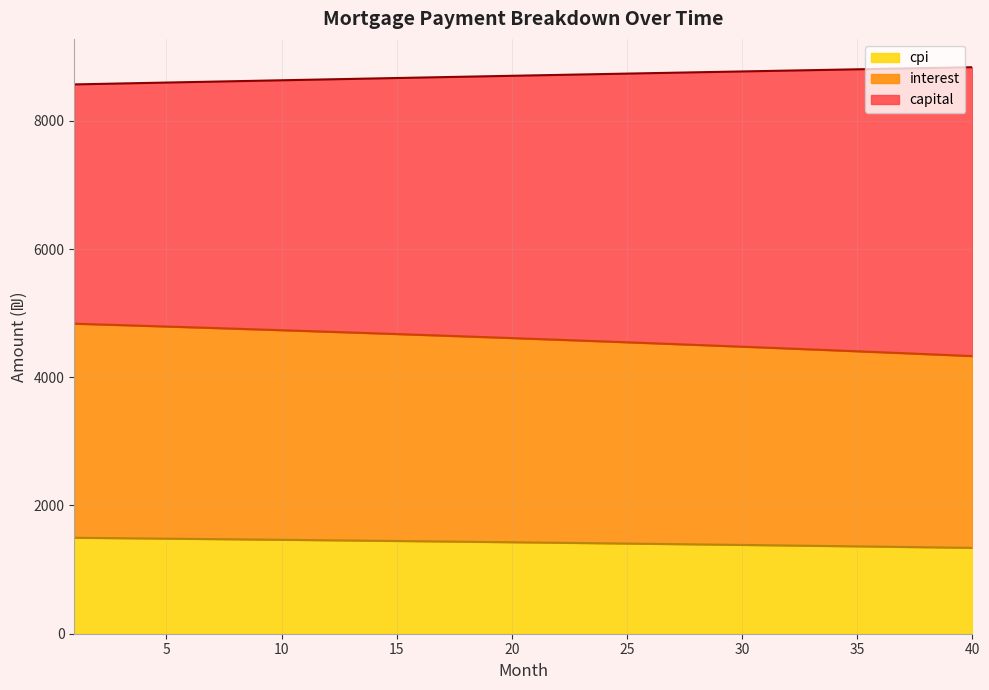

What is the difference between the highest and lowest values at 4?

7102.4